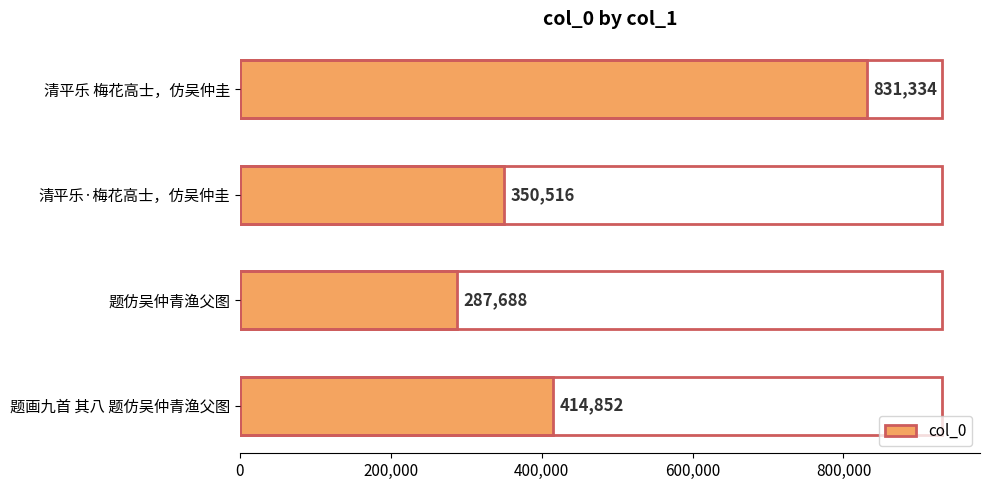

What is the approximate value at 题仿吴仲青渔父图?

287688